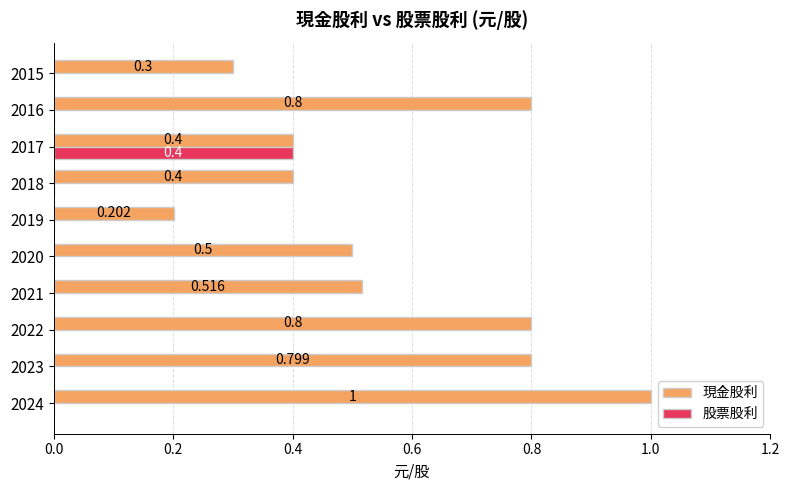

Which series changed the most between 2023 and 2018?

現金股利